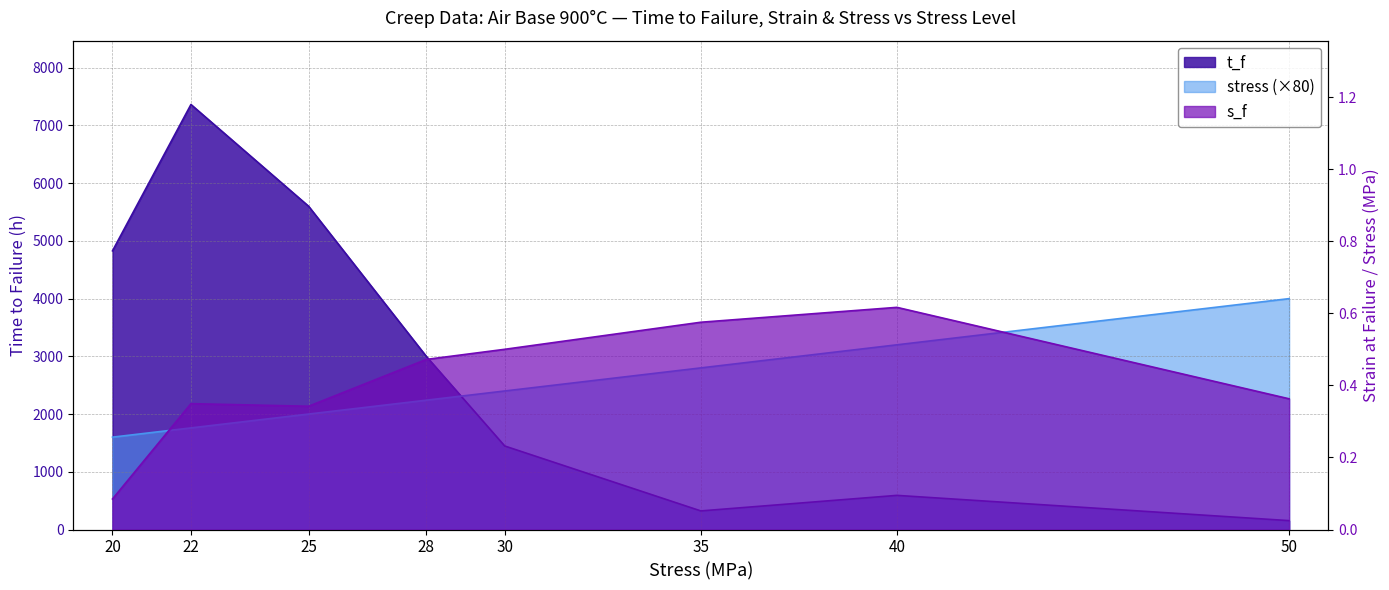

Where is the first local minimum for s_f?

25